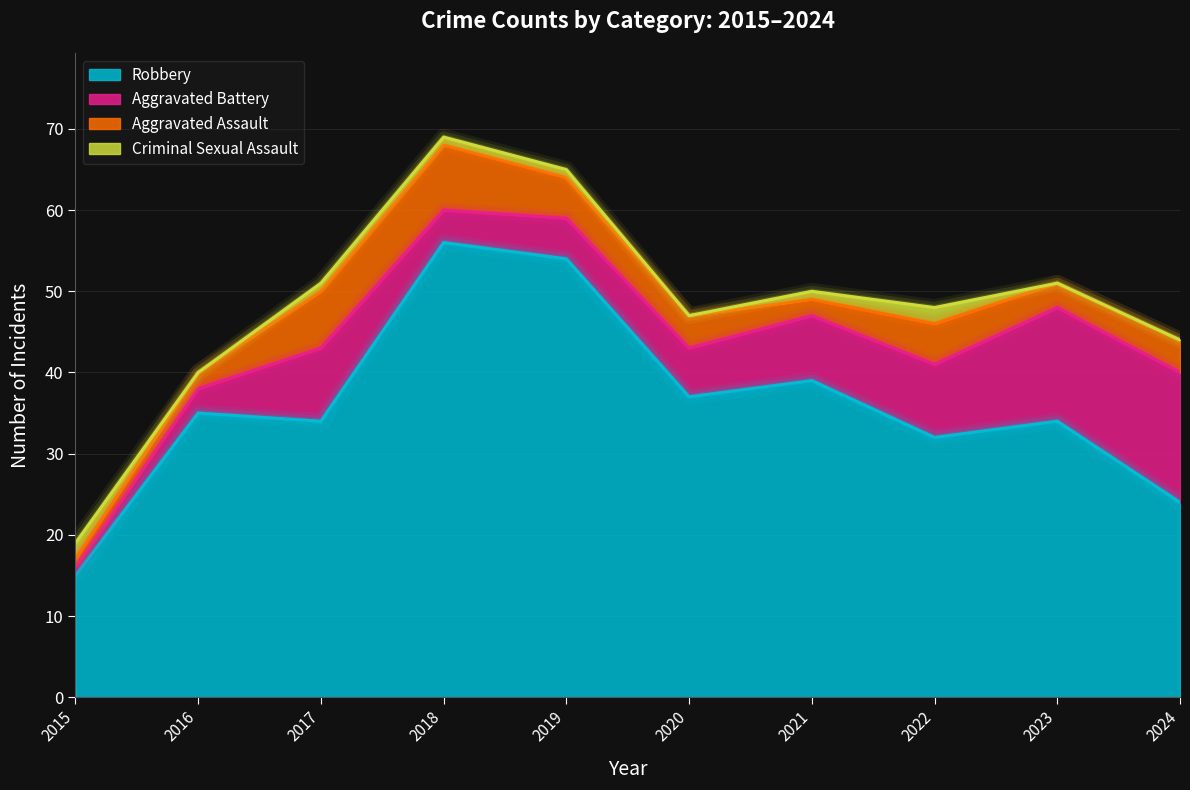

Where do Aggravated Battery and Aggravated Assault first cross each other?

2017 and 2018